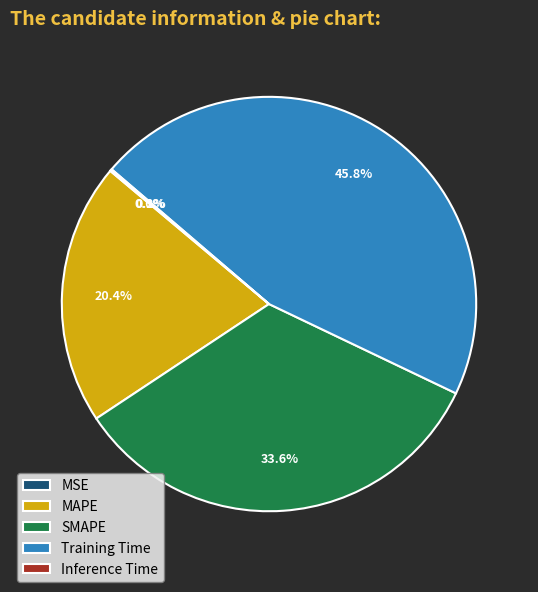

Is there any slice that represents more than half of the pie?

No